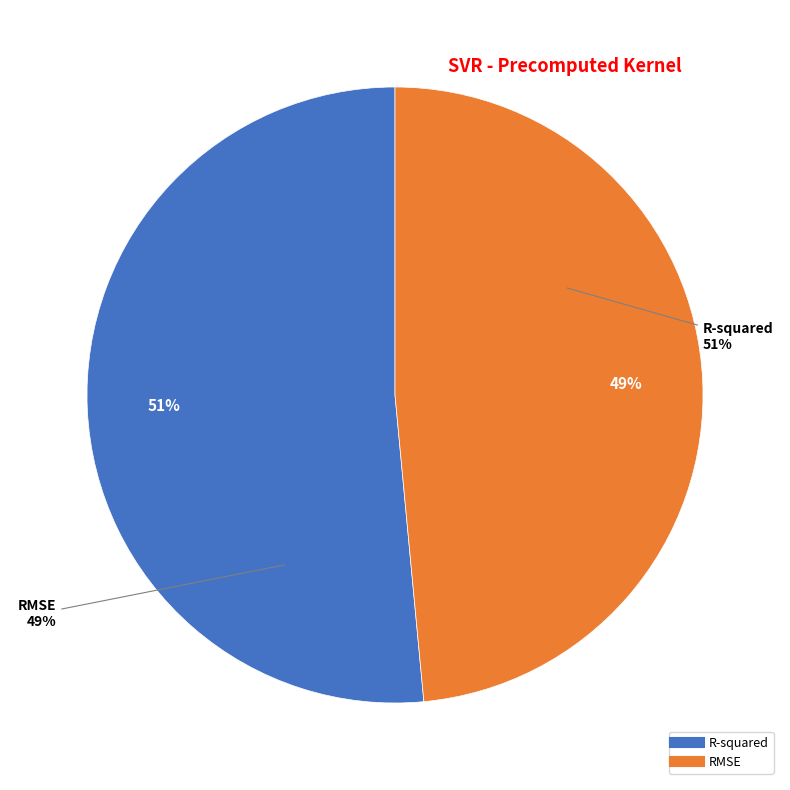

Between R-squared and RMSE, which is larger?

R-squared